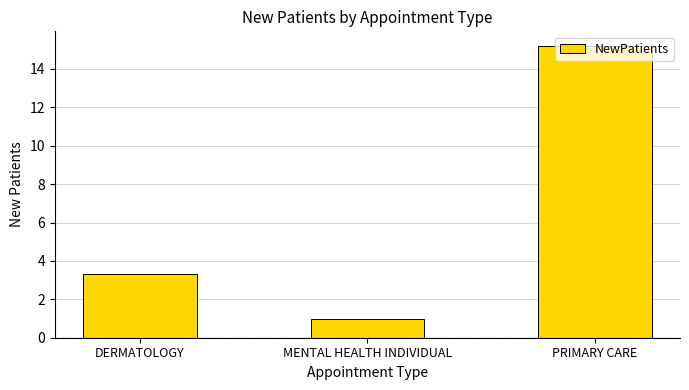

Reading left to right, what are all the values shown in this chart?

DERMATOLOGY=3.3	MENTAL HEALTH INDIVIDUAL=1.0	PRIMARY CARE=15.2